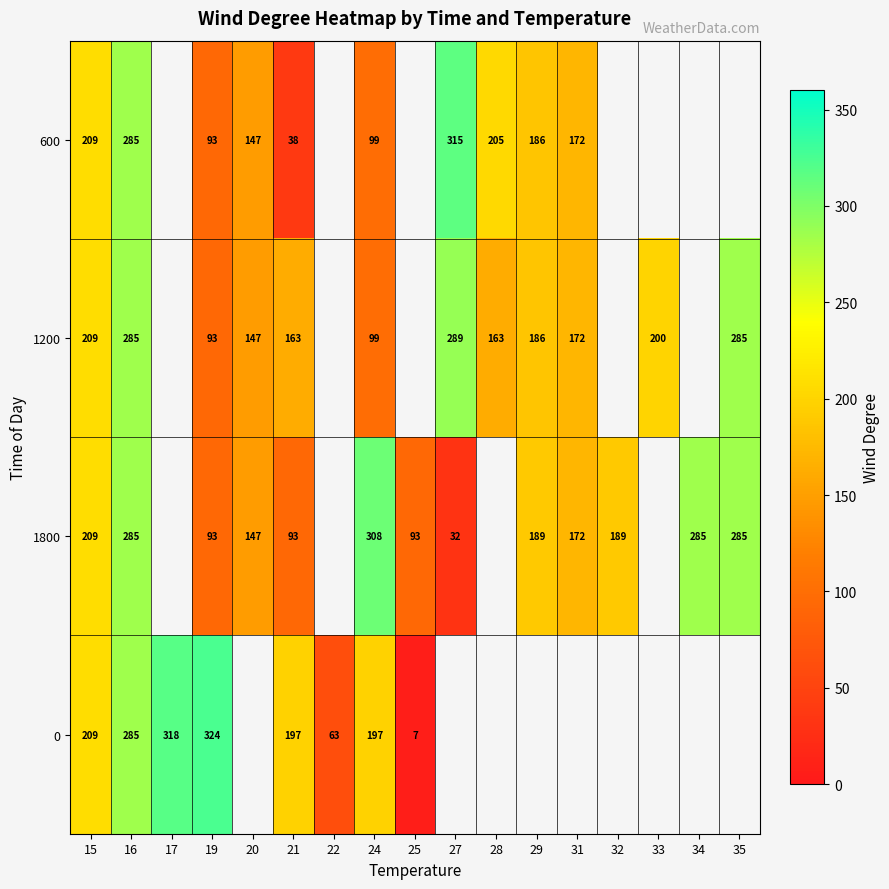

What is the sum of the 1800 values at 25 and 29?

282